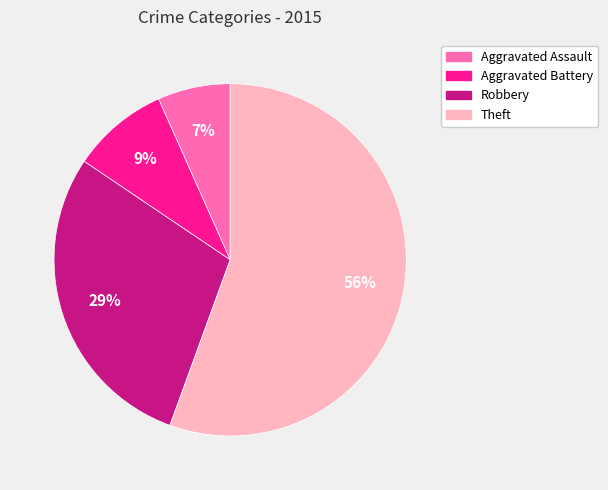

What is the majority slice?

Theft